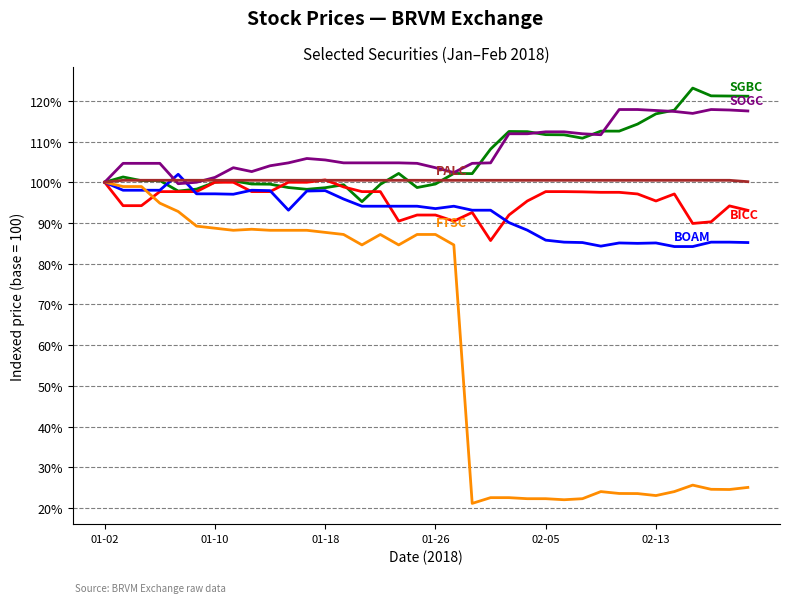

What is the smallest value displayed?

21.2